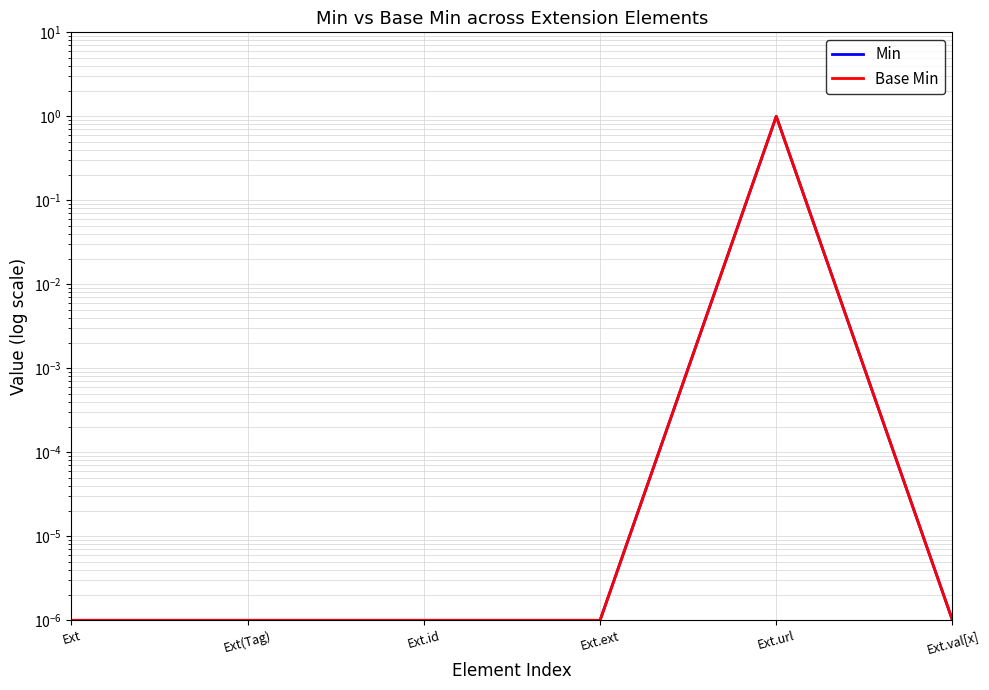

At which category is the sum across all series the highest?

Ext.url